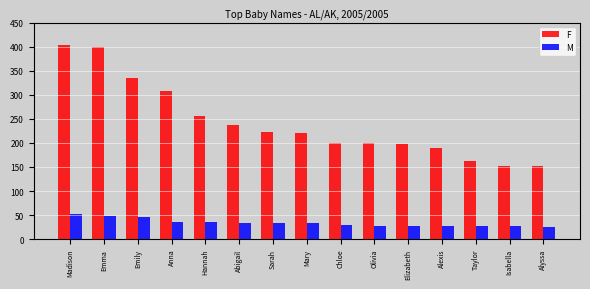

What is the value of the M bar at the 7th from the left?

33